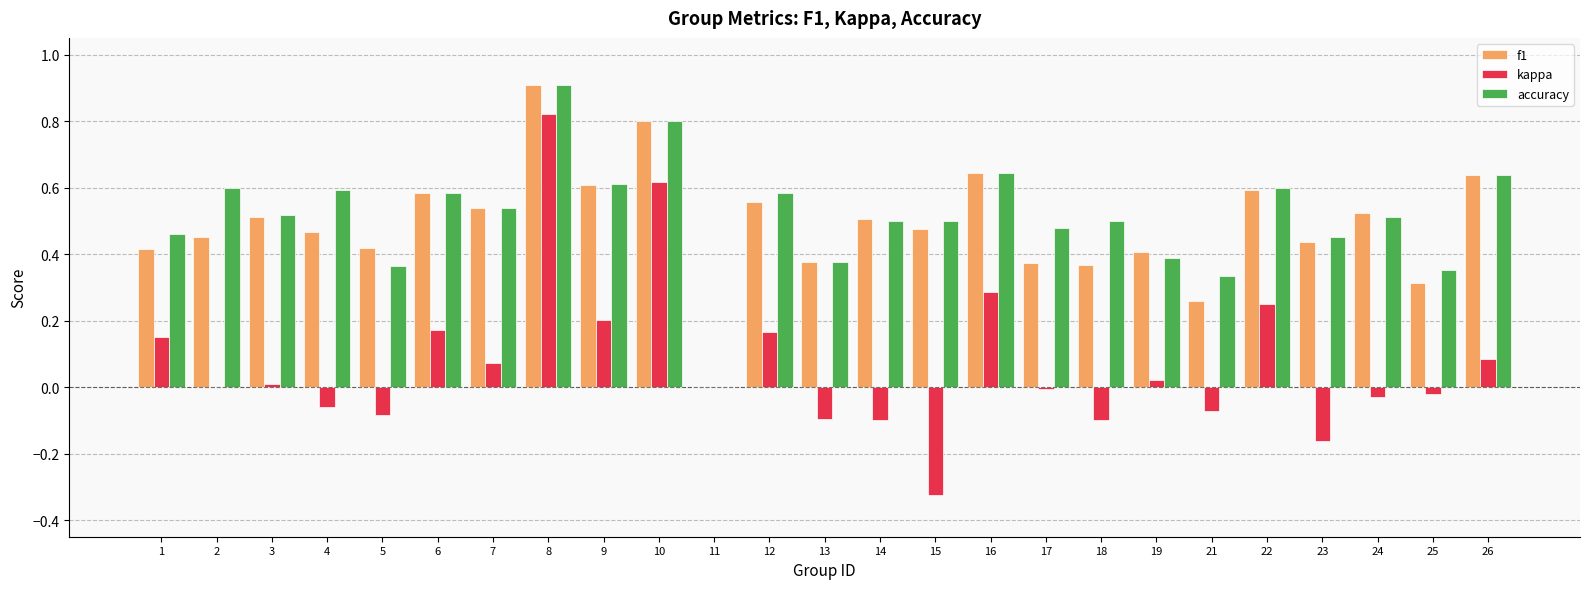

How many values in f1 are above zero?

24